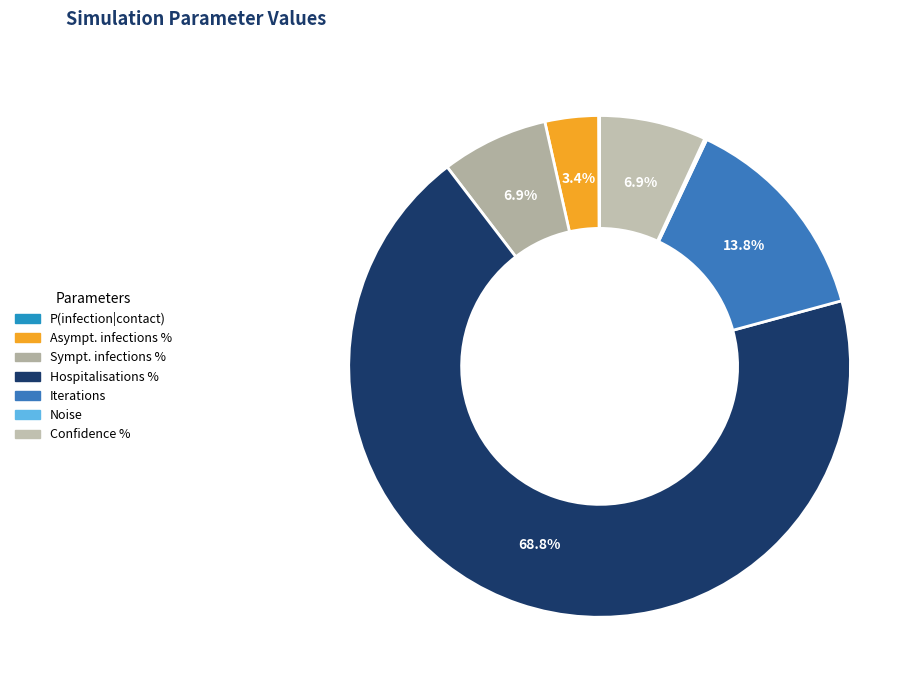

To the nearest percent, what is the average slice percentage?

14%